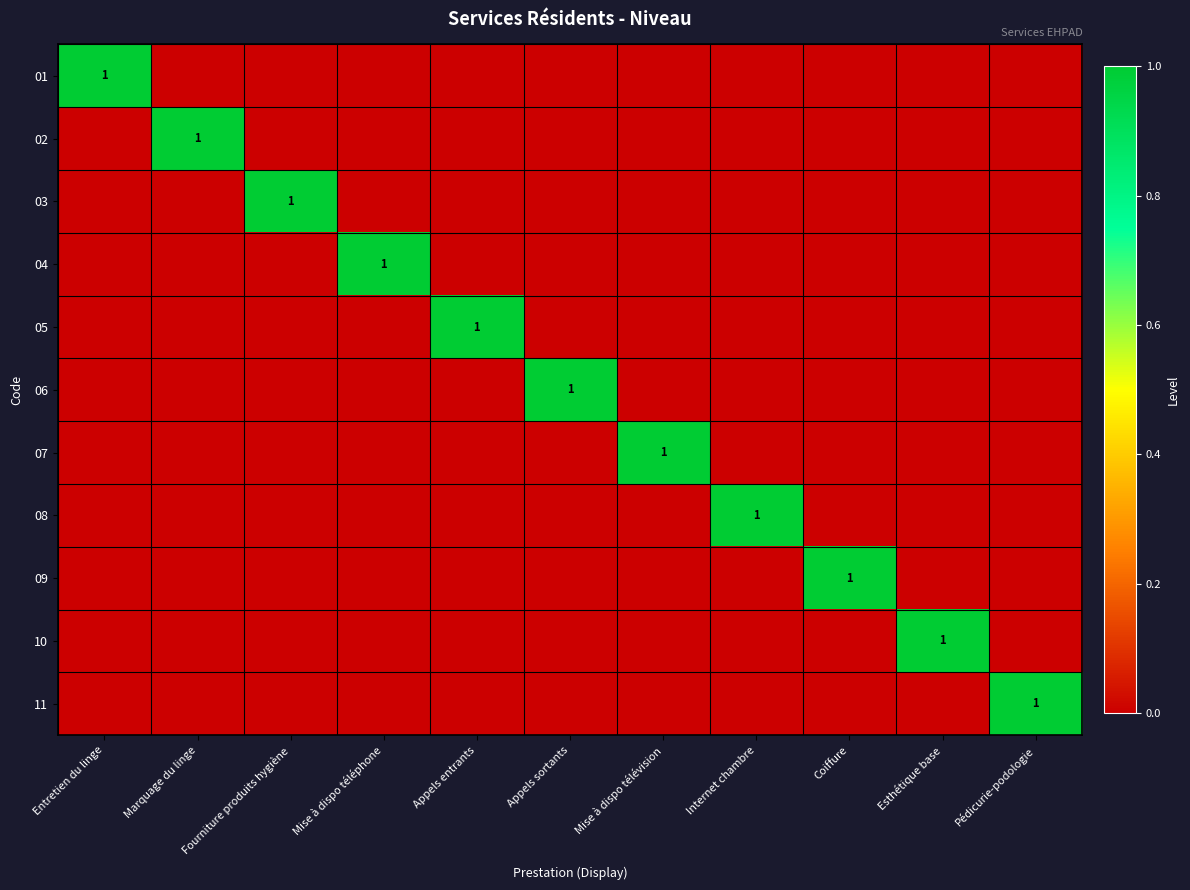

What is the difference between the highest and lowest values at Fourniture produits hygiène?

1